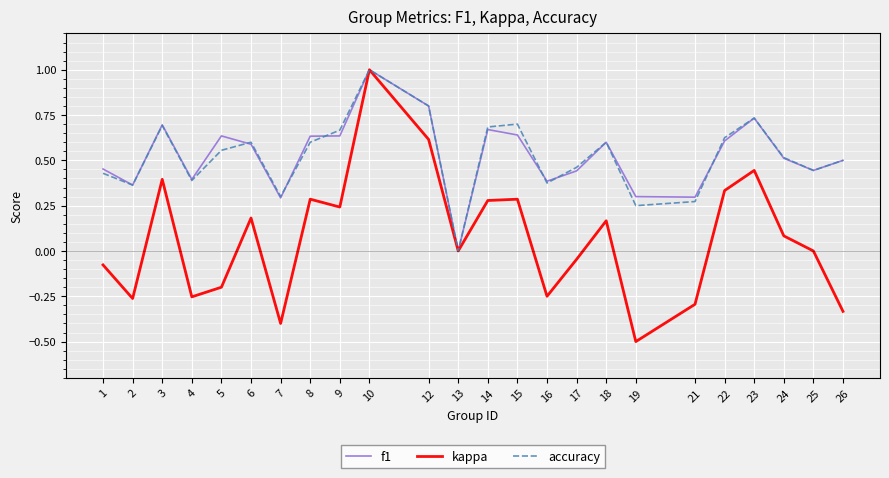

What is the total value across all series at 17?

0.9